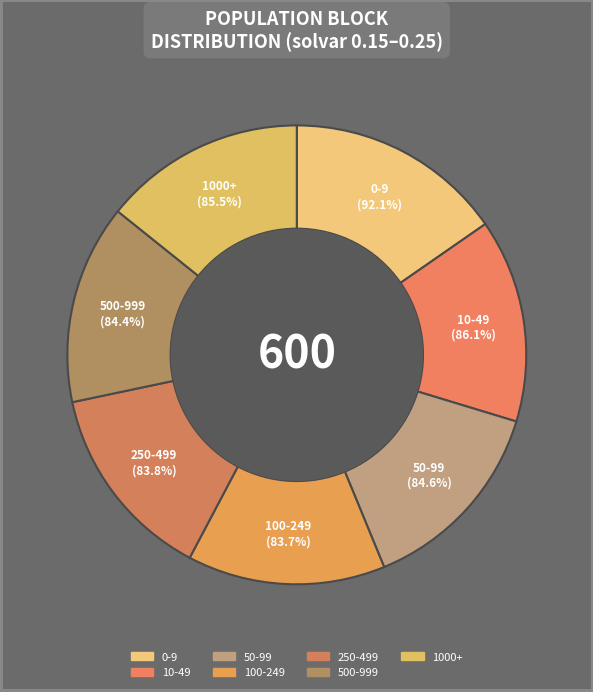

Does any single category account for the majority?

No